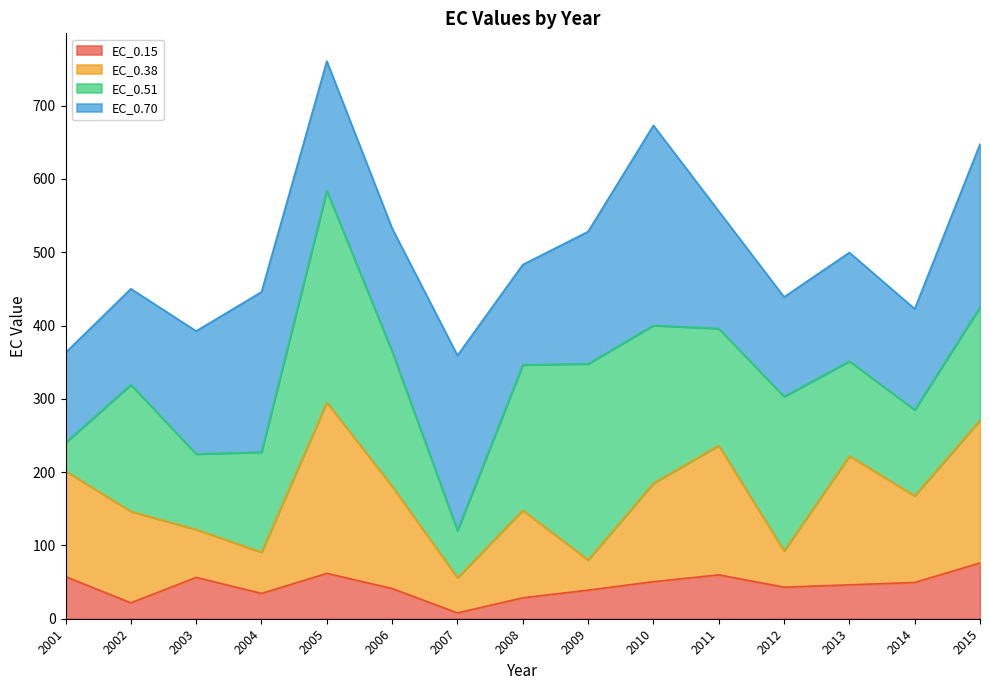

At which category is the sum across all series the highest?

2005